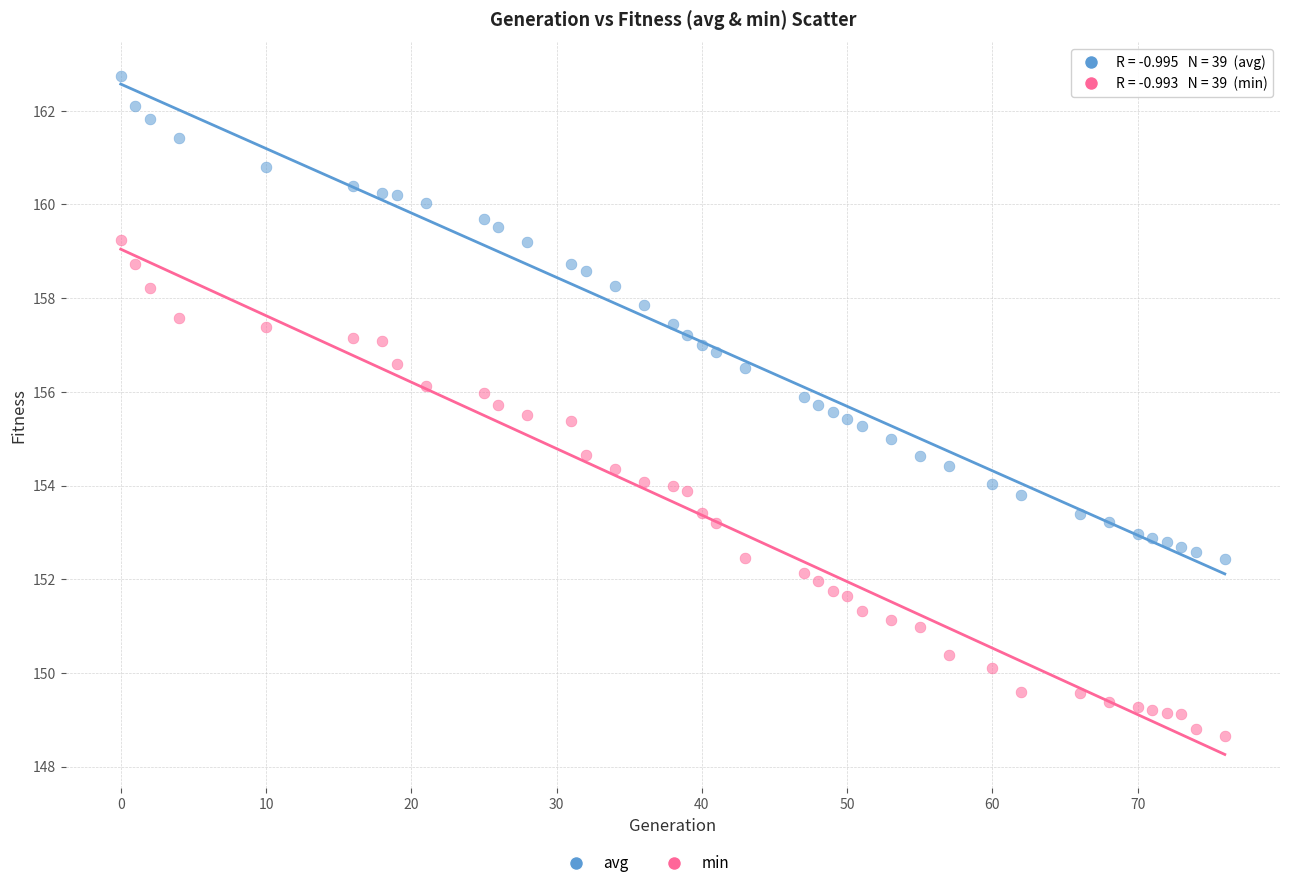

Which series contains the lowest Y value?

min